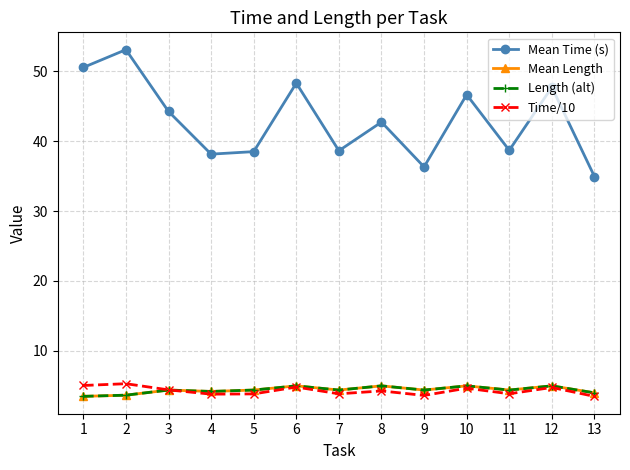

Does the chart have visible grid lines?

Yes